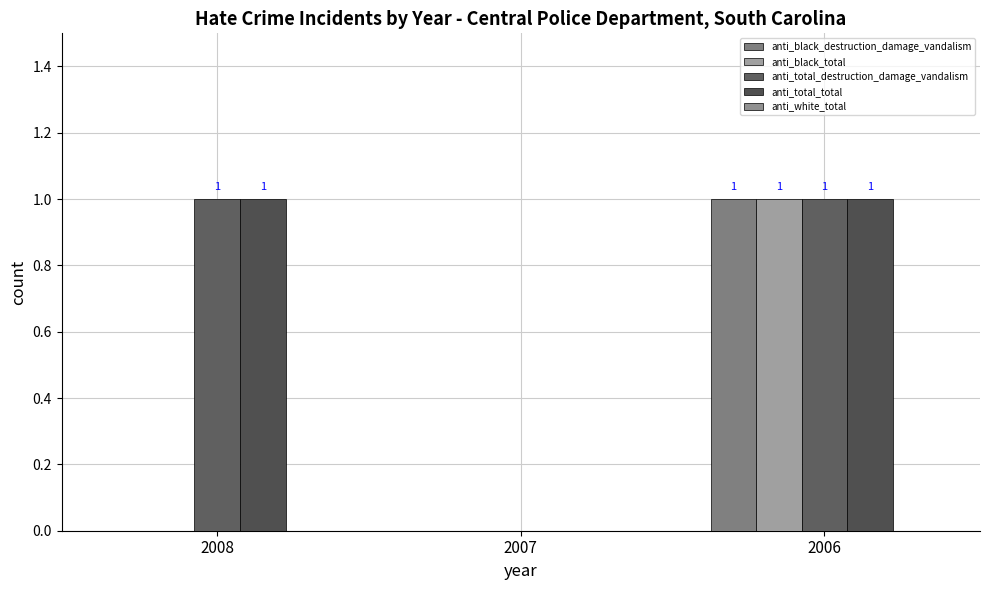

How many groups of bars are there?

3